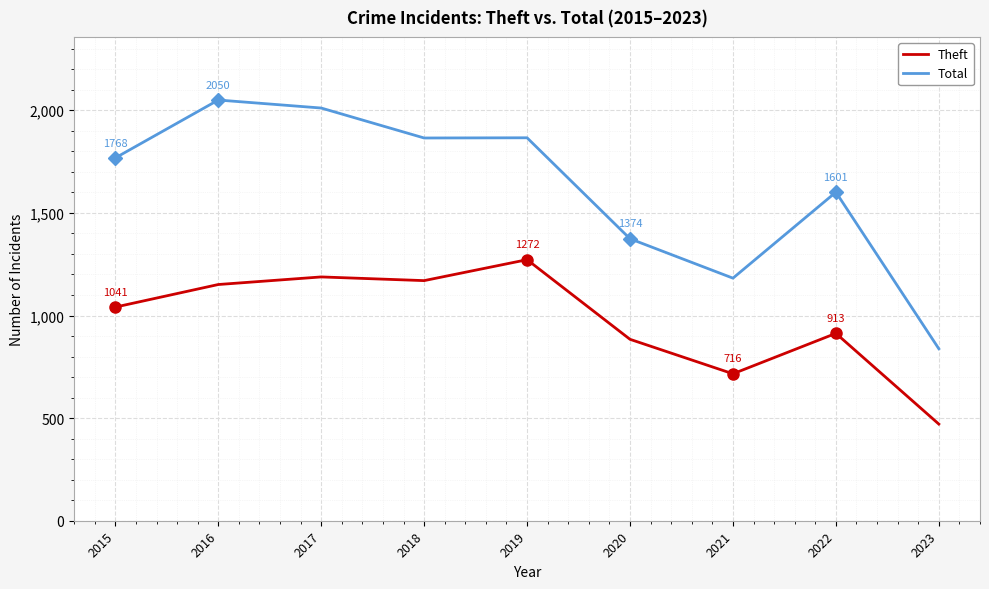

Is it true that Theft equals 1863 at 2019?

False